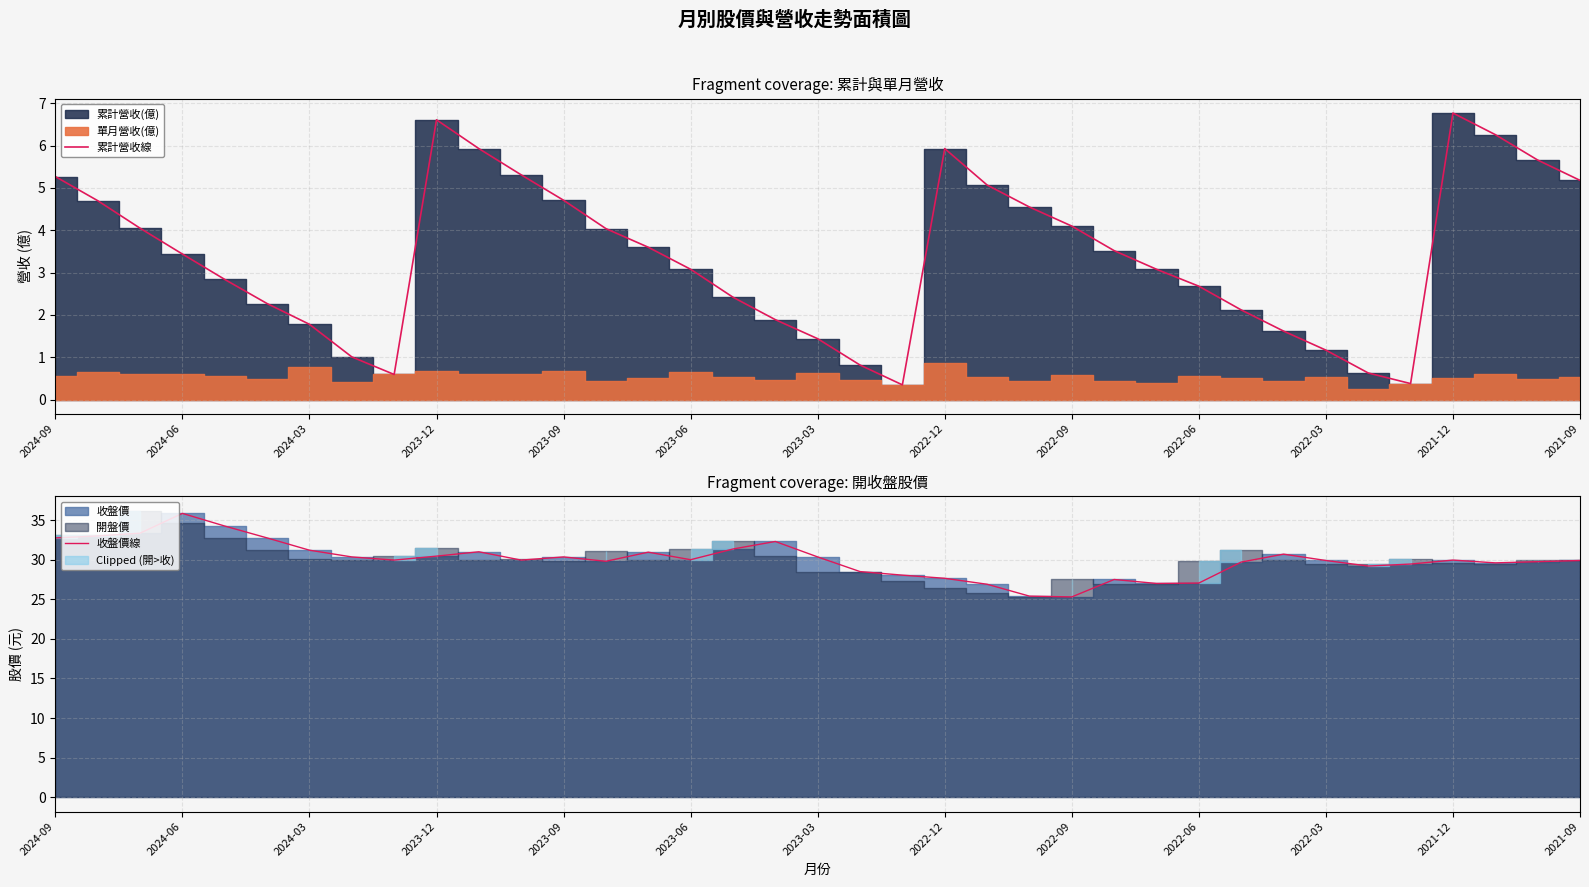

Which series has the largest range (max minus min)?

收盤價線